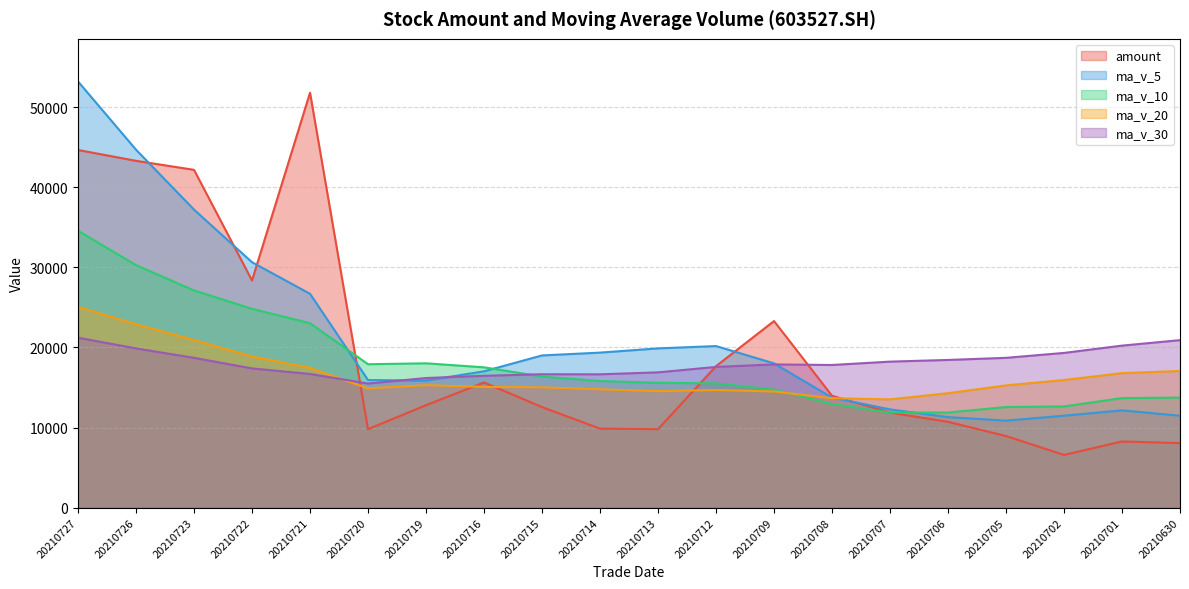

List the series in order of their peak value, highest first.

ma_v_5, amount, ma_v_10, ma_v_20, ma_v_30